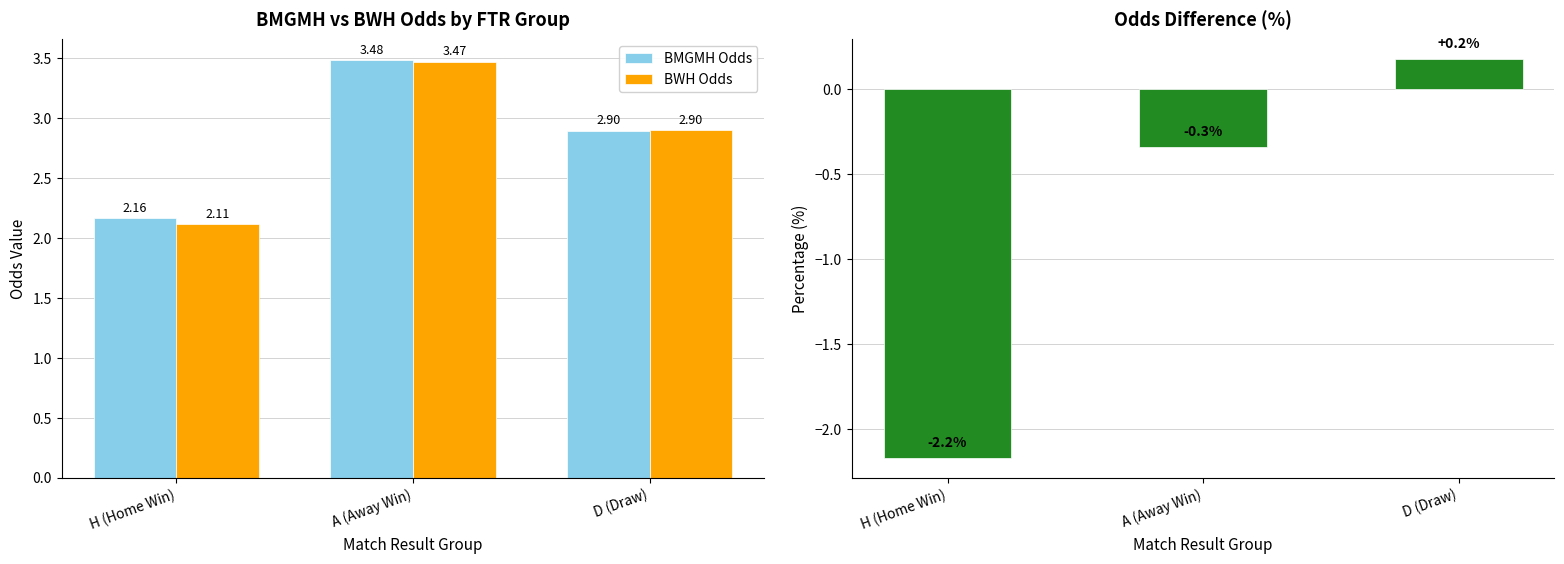

Rank the series at H (Home Win) from highest to lowest value.

BMGMH Odds, BWH Odds, % Difference (BWH vs BMGMH)